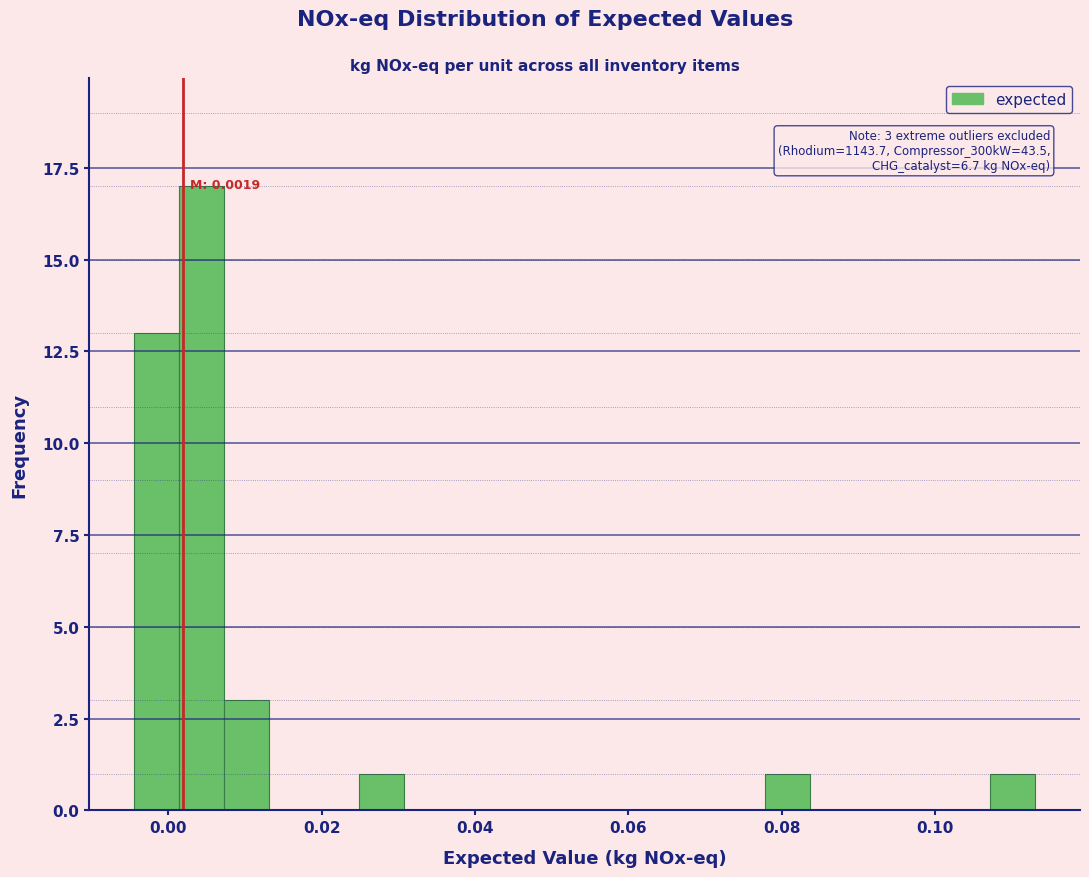

Around what value on the x-axis is the tallest bar? Give the approximate position of its centre, as read against the axis.

0.004